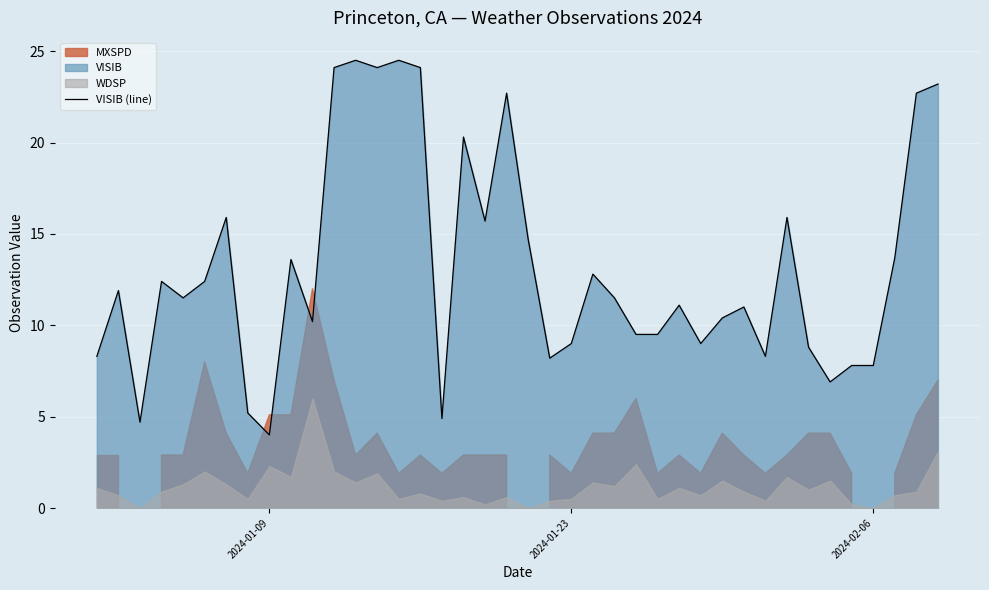

What is the maximum value for VISIB (line)?

24.5